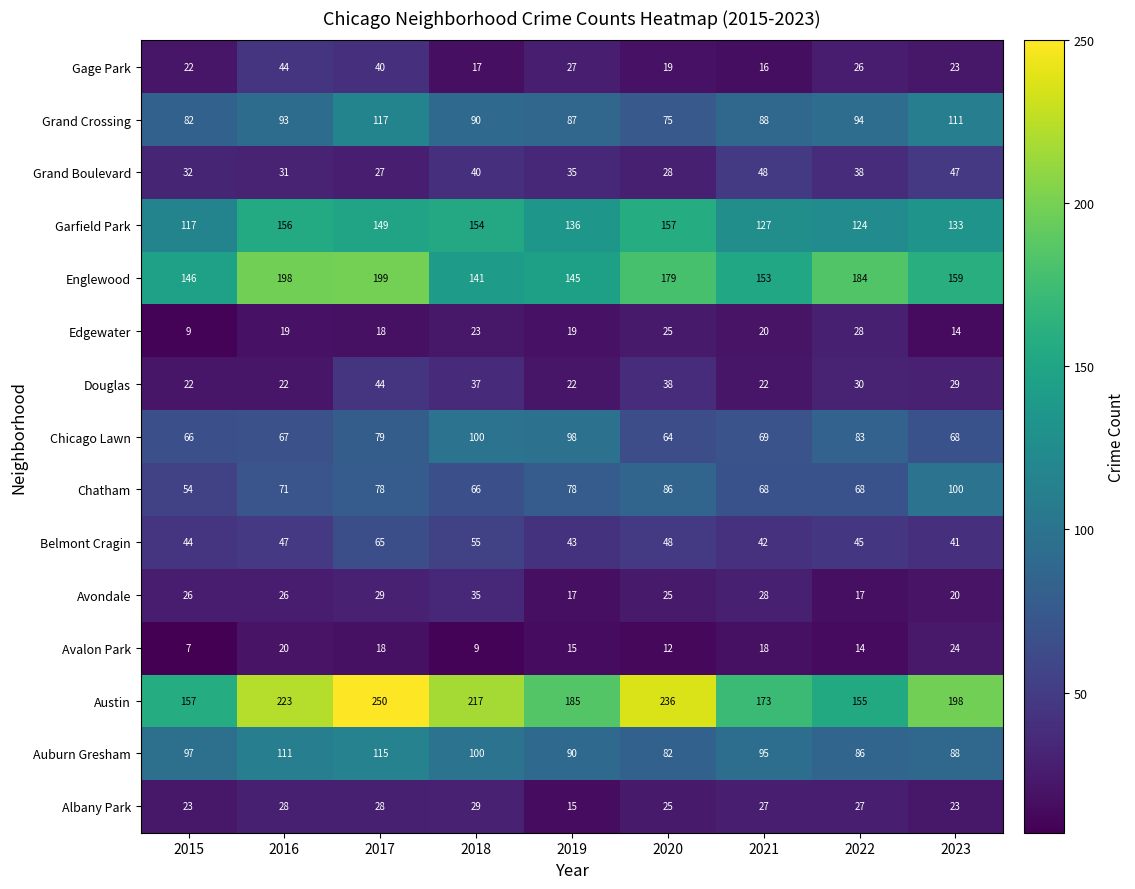

What is the difference between the highest and lowest values at 2021?

157